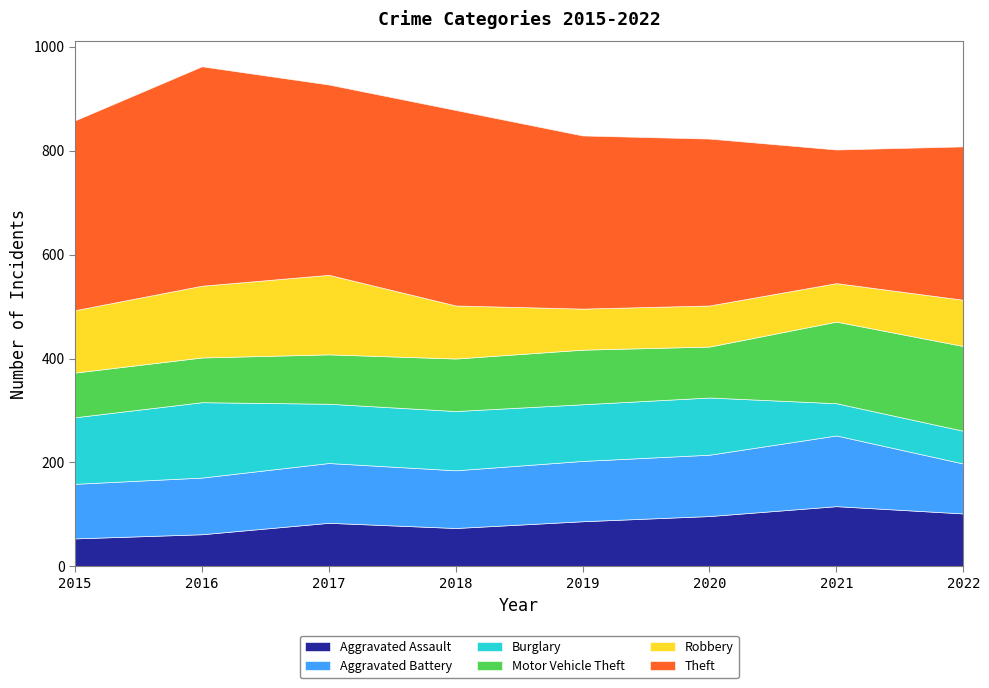

Is it true that Theft equals 341 at 2021?

False